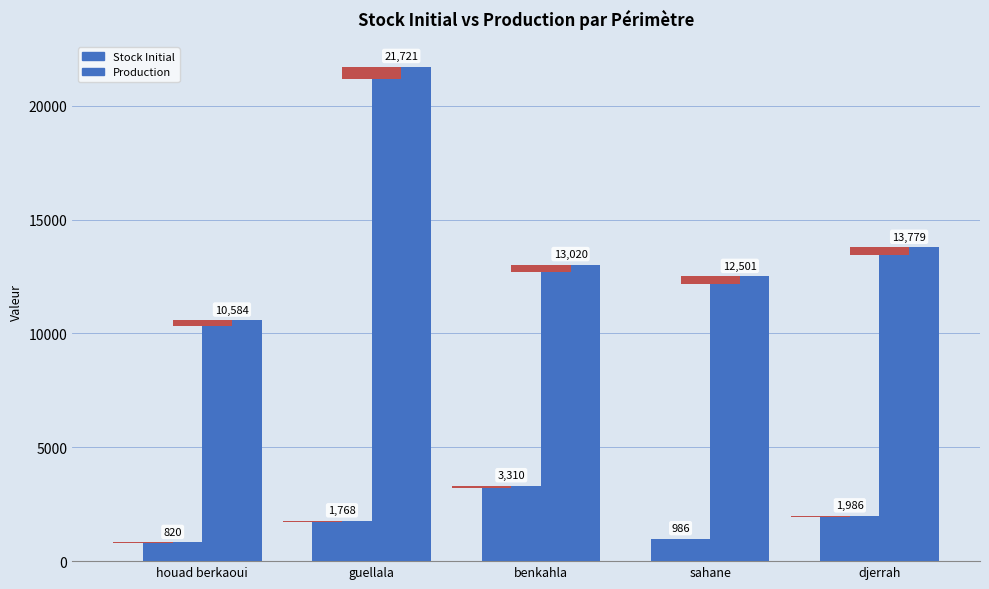

How many bars are there in each group?

2